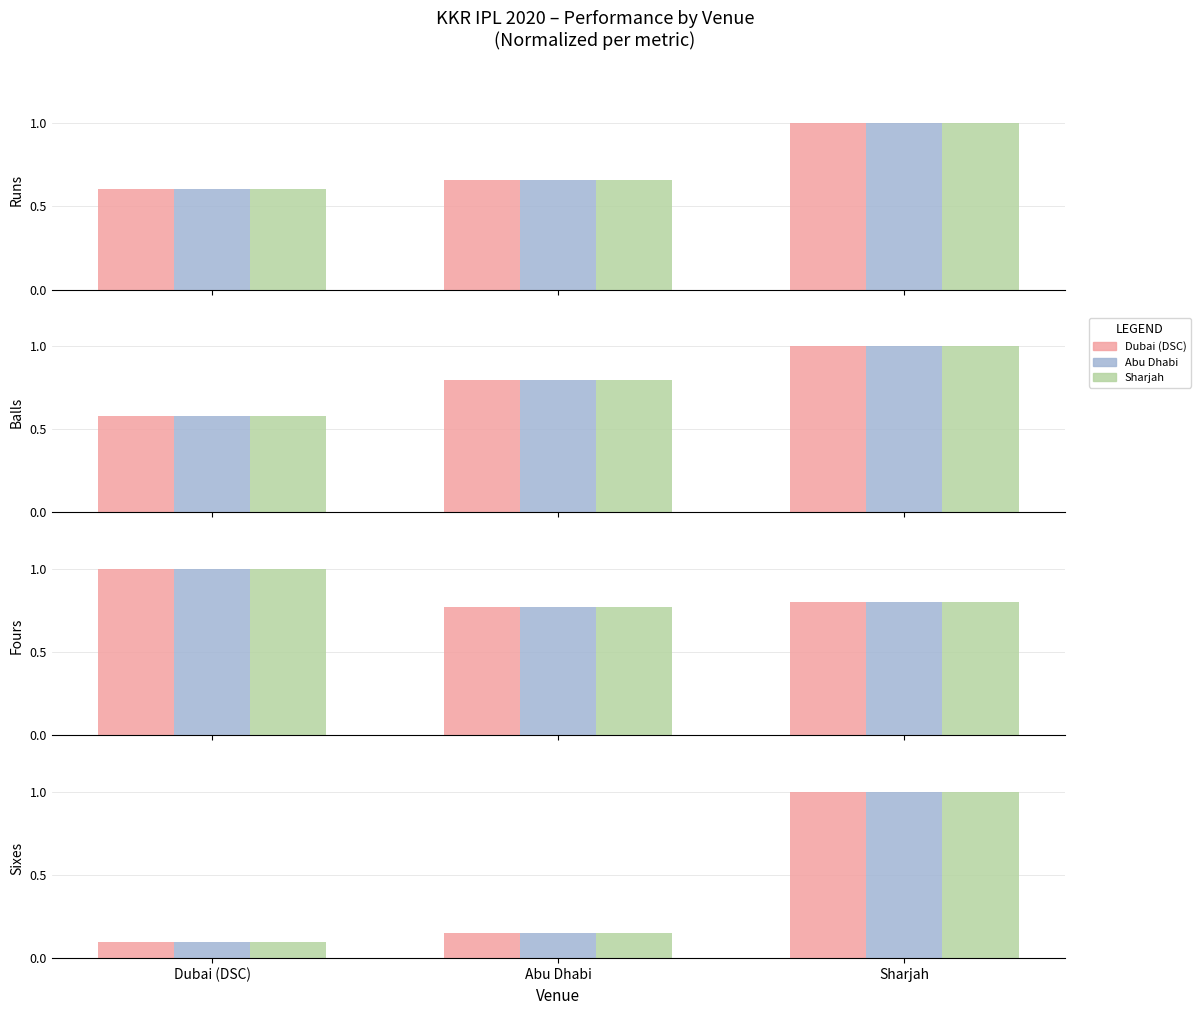

List the labels in order of Abu Dhabi value, smallest first.

Dubai (DSC), Abu Dhabi, Sharjah